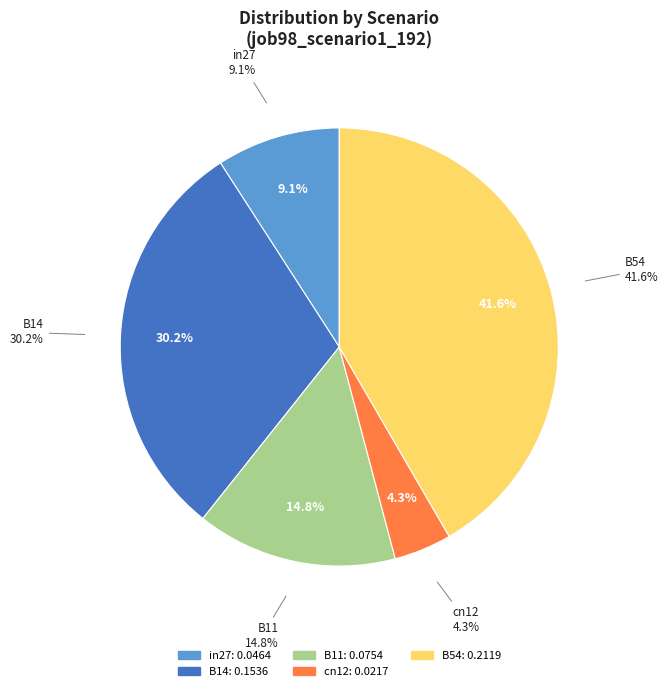

What percentage do B54 and B11 together represent?

56.4%